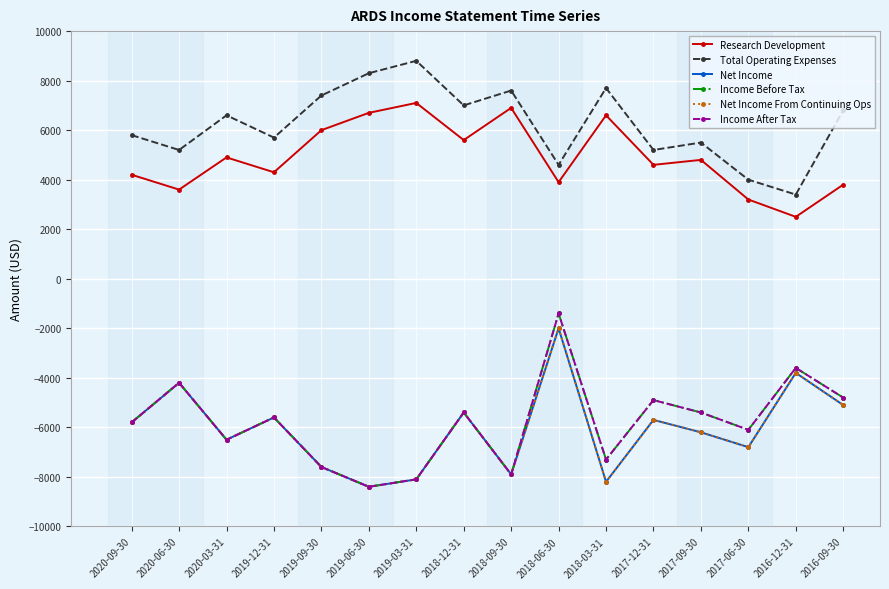

How many values in the Research Development series exceed 4800?

7